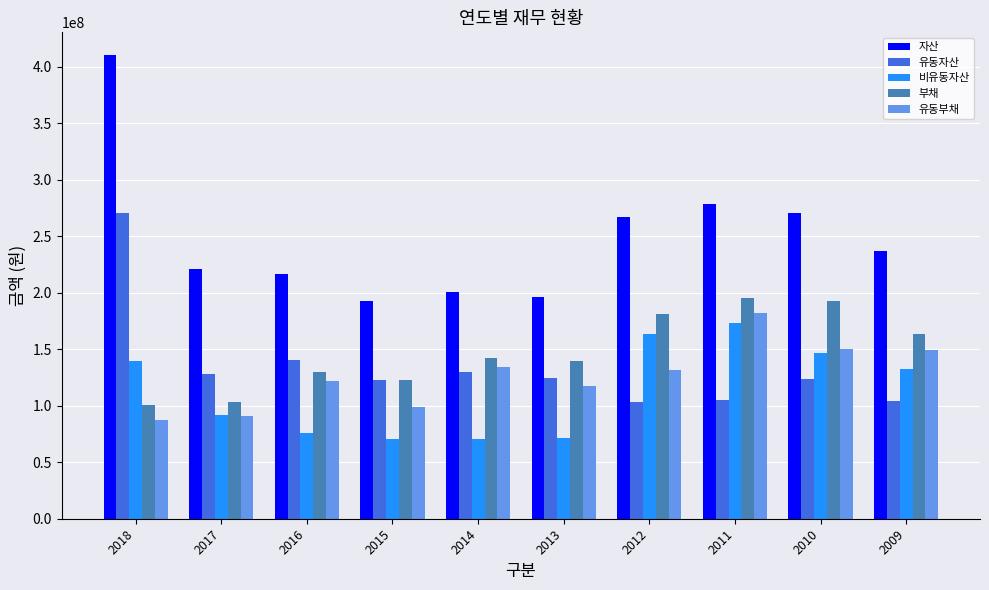

What is the sum of the 부채 values at 2009 and 2016?

293868424